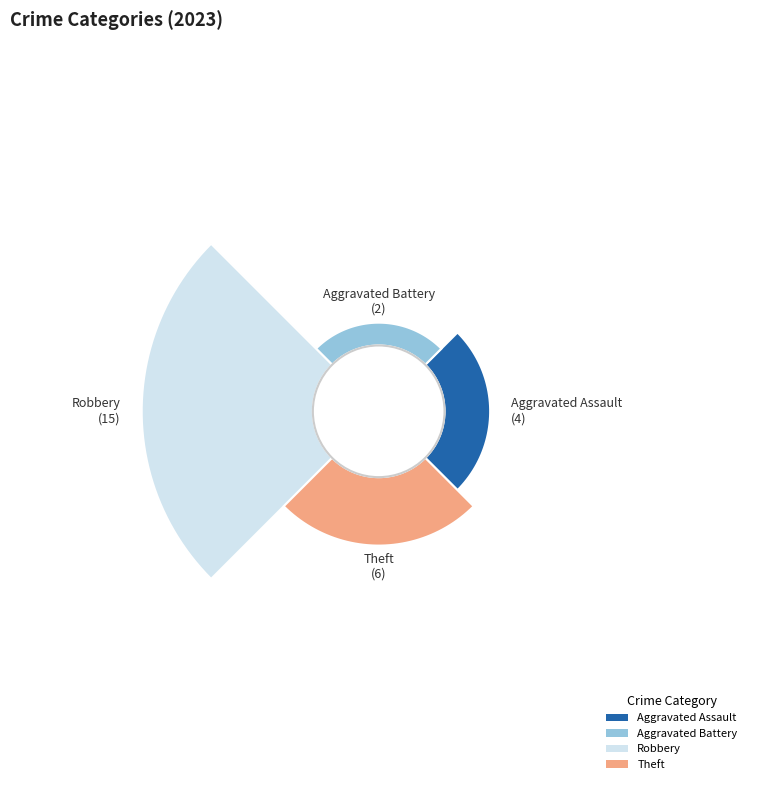

To the nearest percent, what is the difference between the Theft and Aggravated Battery slice percentages?

15%